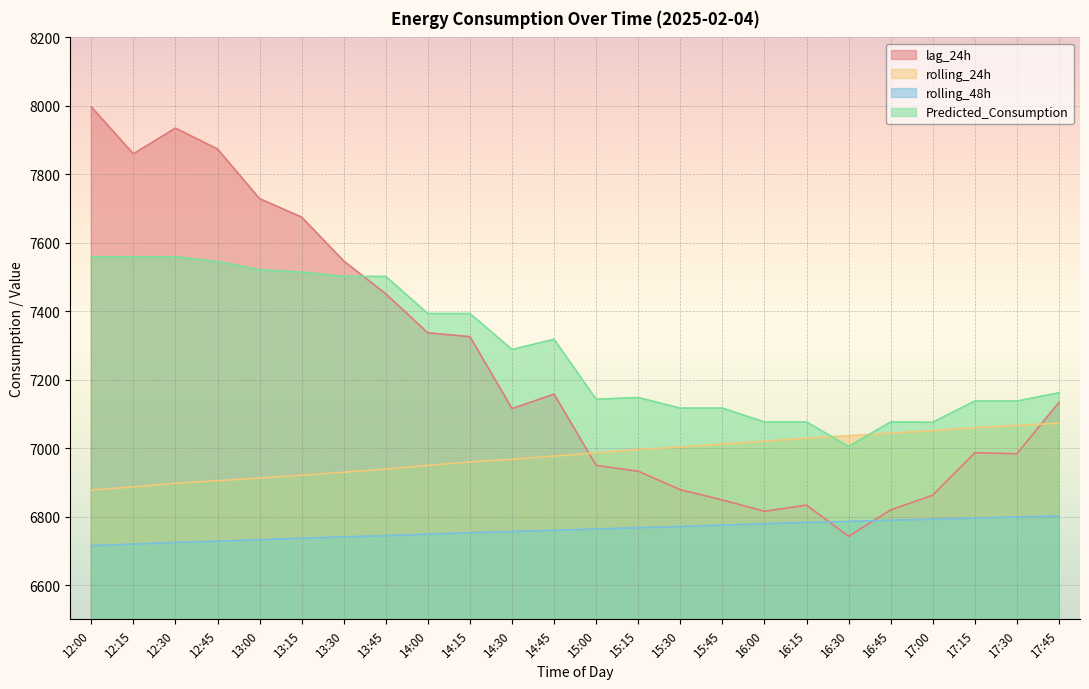

What are all the series names shown in the legend?

lag_24h, rolling_24h, rolling_48h, Predicted_Consumption